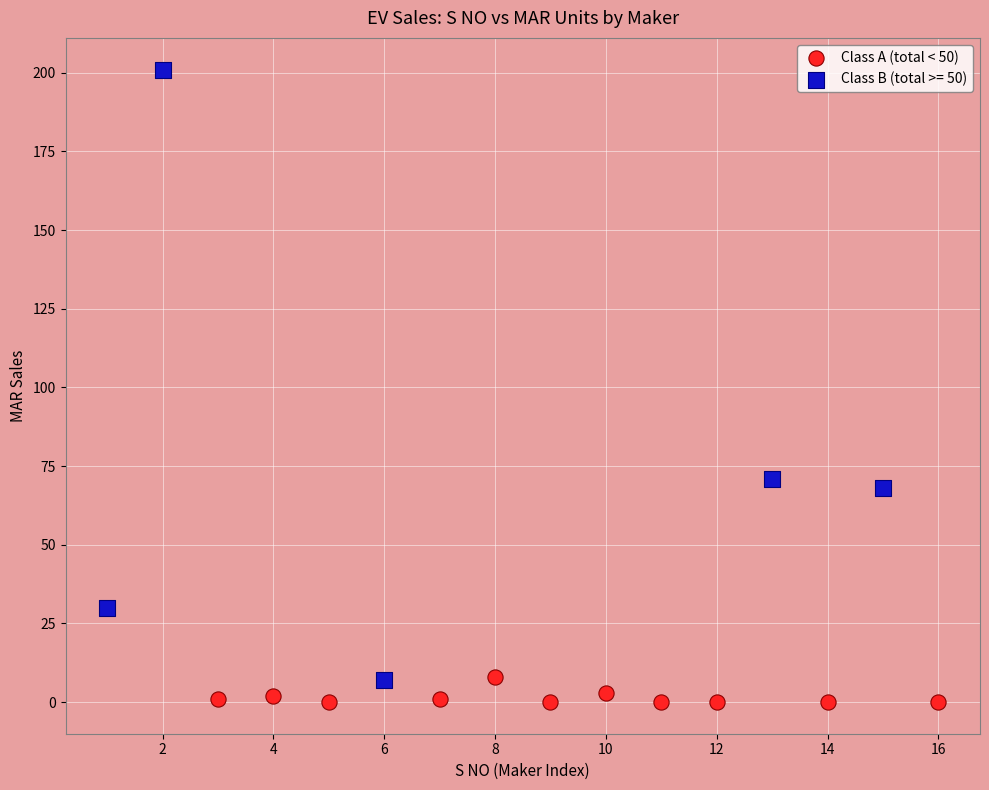

Which series contains the highest Y value?

Class B (total >= 50)